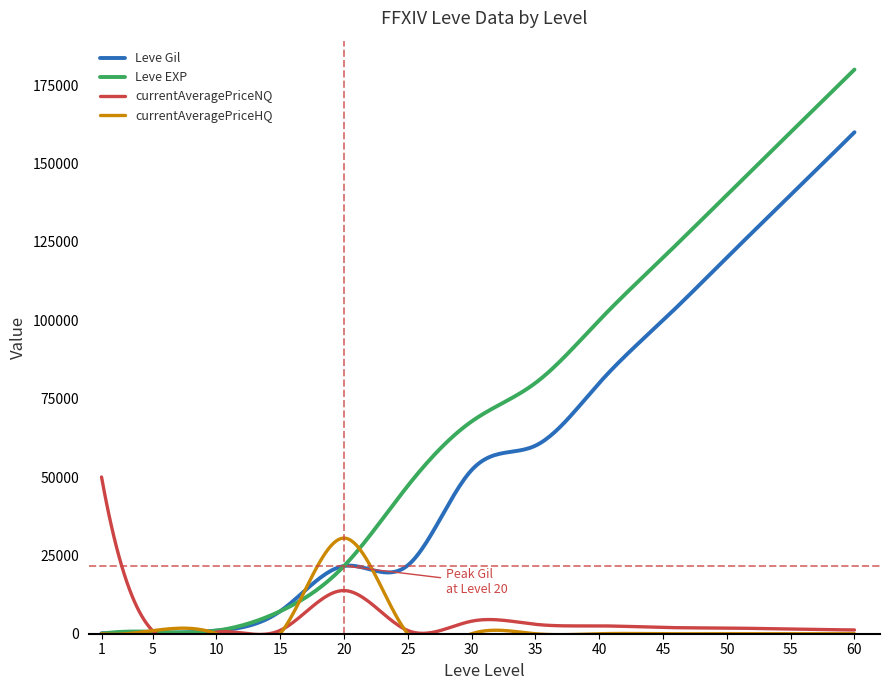

How many intersections are there between Leve EXP and currentAveragePriceNQ?

1